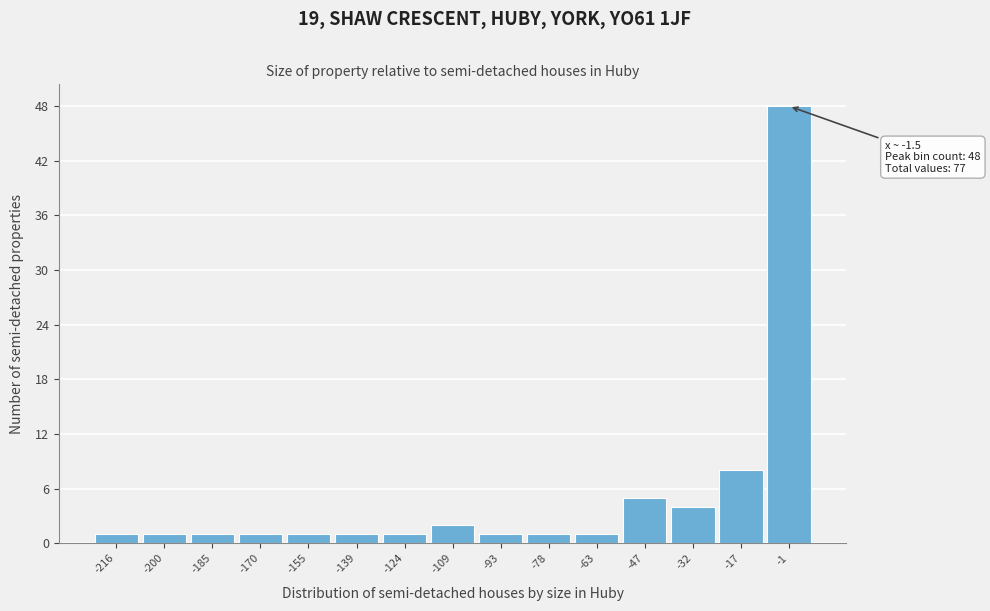

Which range on the x-axis has the tallest bar?

-10 to 6